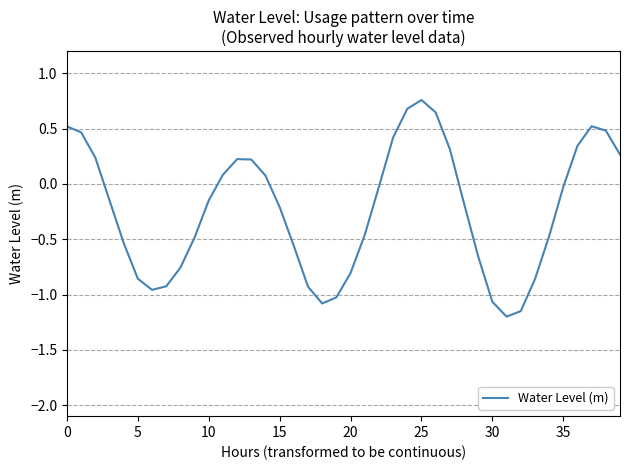

What is the difference between the maximum and minimum values?

2.0